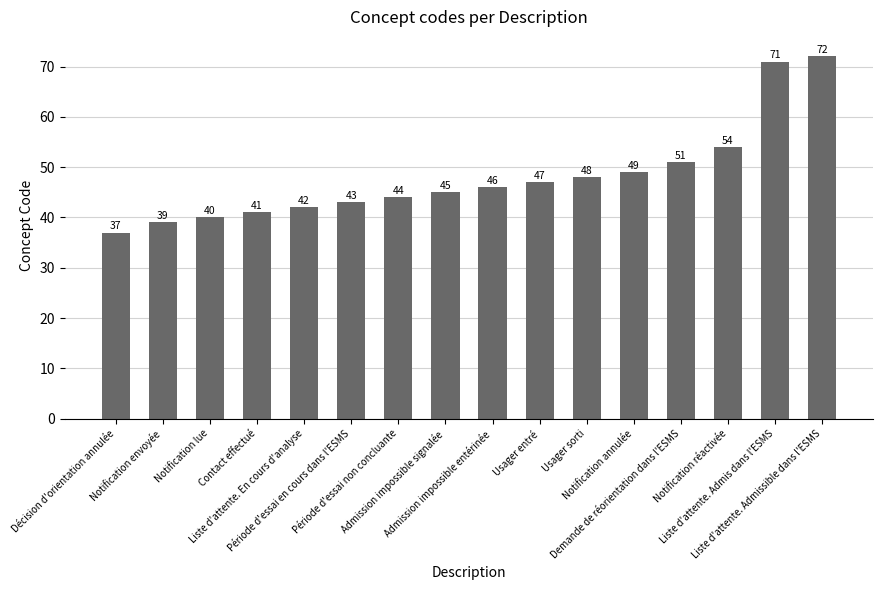

What is the change in value from Décision d'orientation annulée to Notification réactivée?

+17